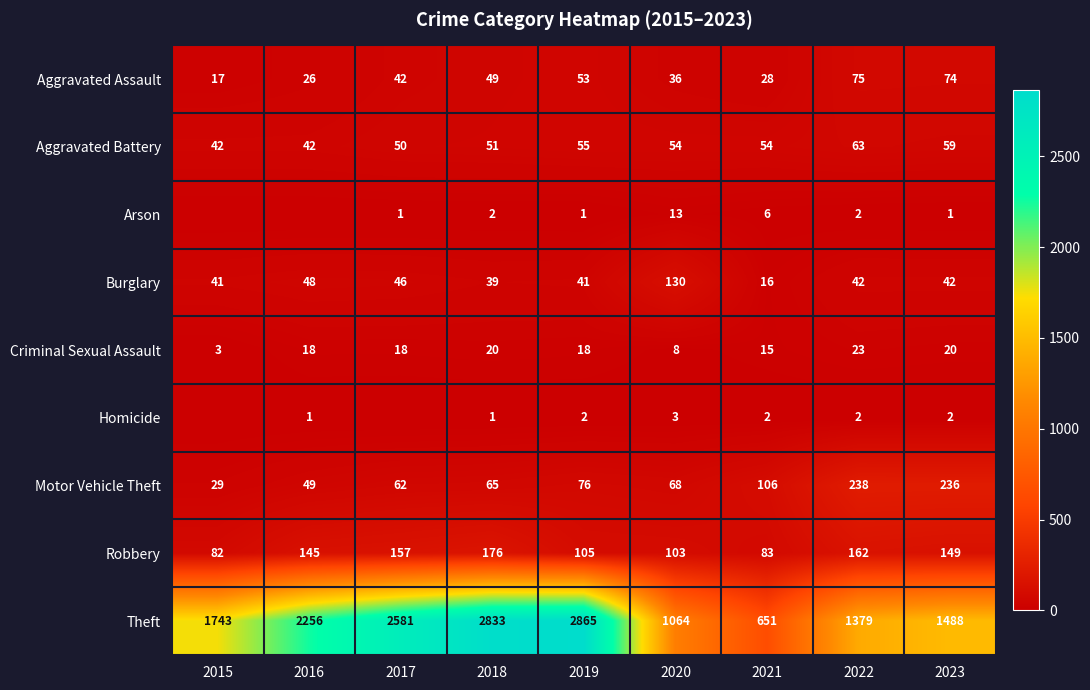

How many data points does each series have?

9